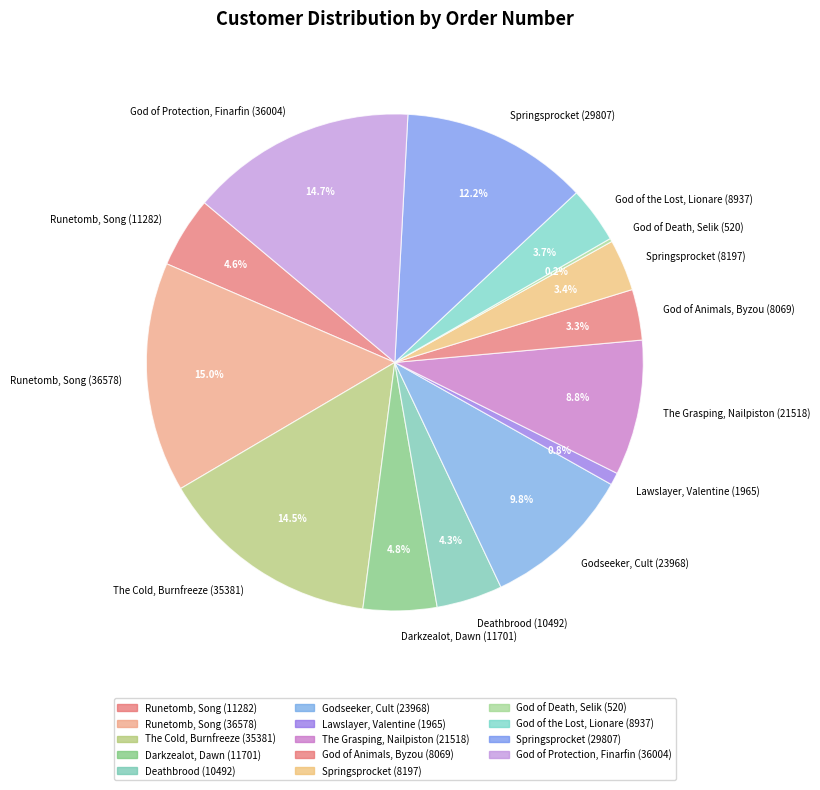

What portion of the pie excludes Runetomb, Song (36578)?

85.0%